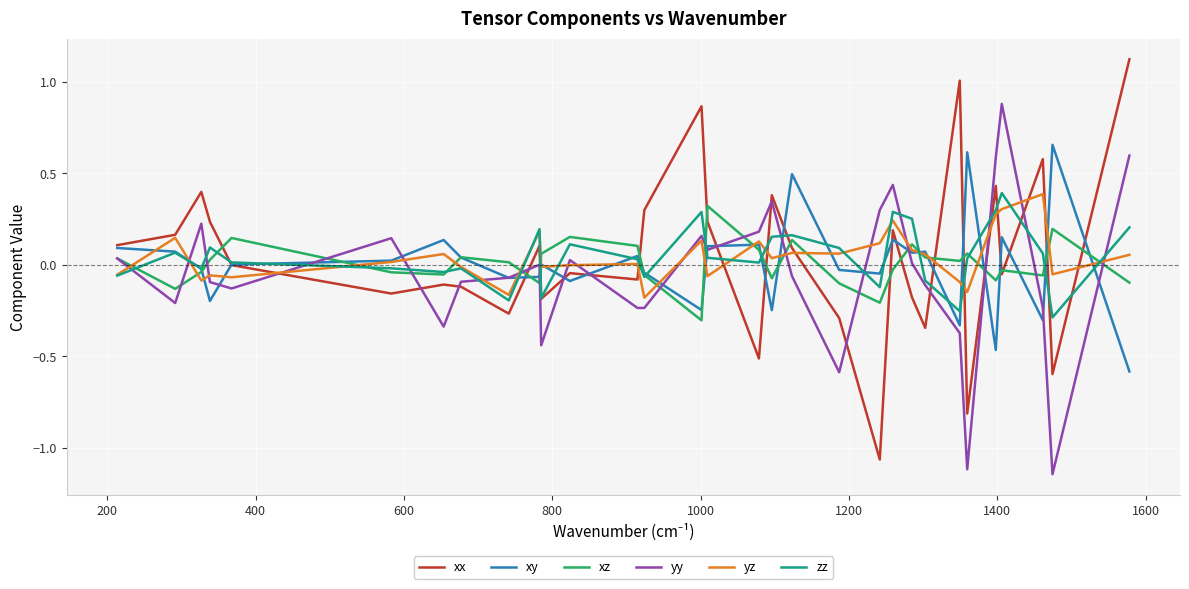

What is the maximum value shown in the chart?

1.1